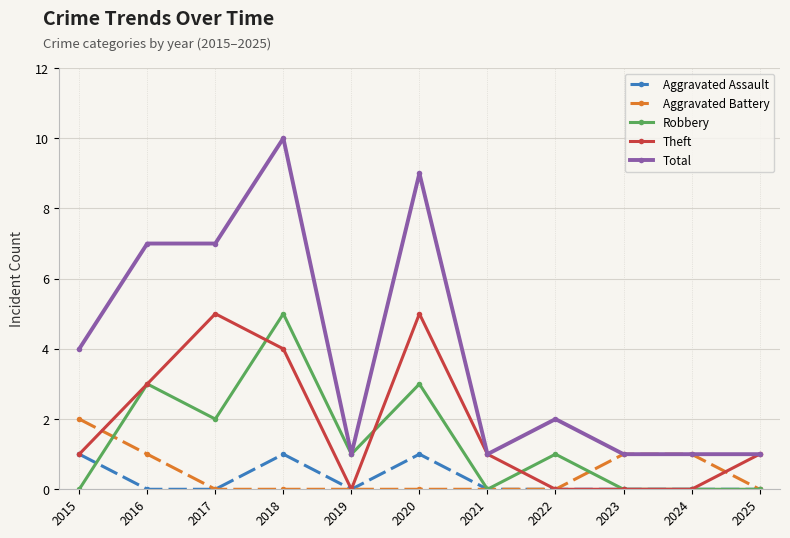

Which series ends up on top after the final intersection of Aggravated Battery and Theft?

Theft